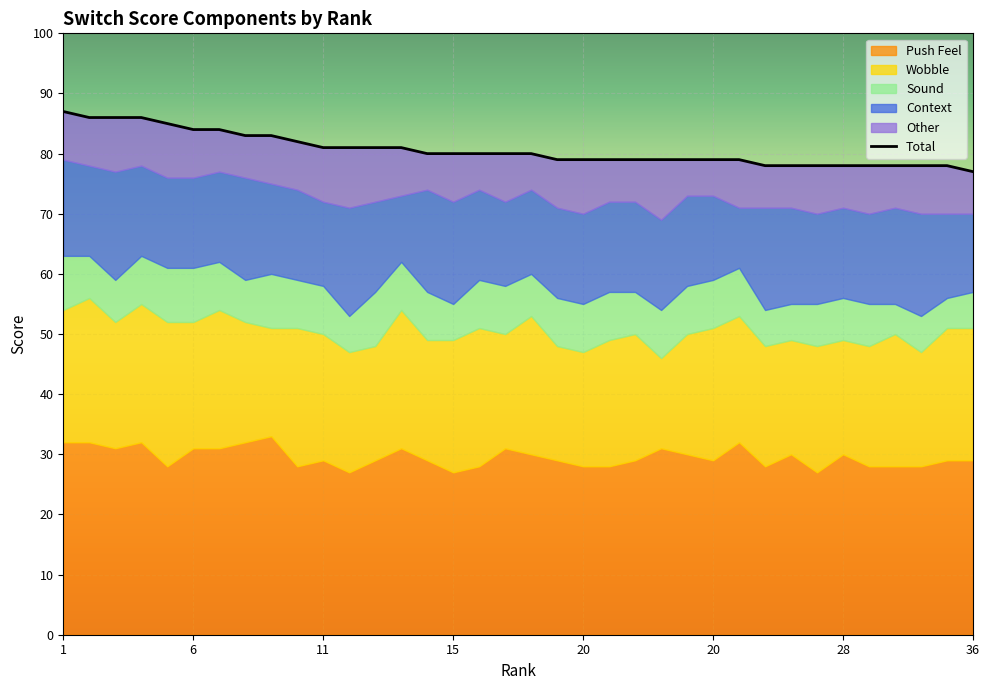

What is the sum of the Sound values at 2 and 20?

15